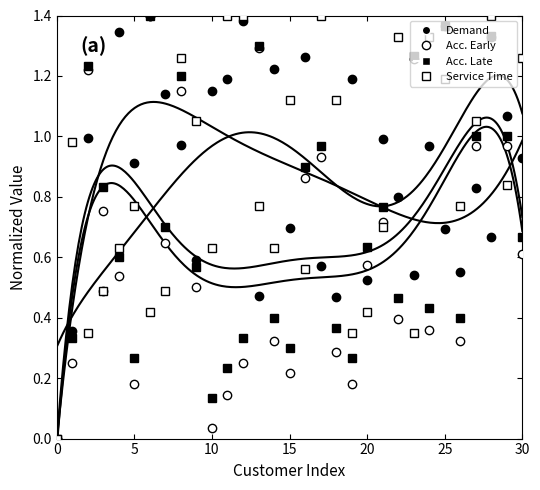

Is the value of Service Time at 29 greater than the value of Acc. Early at 25?

Yes